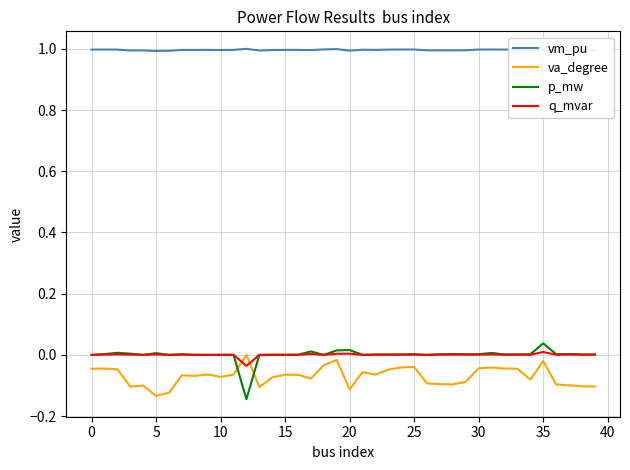

What is the difference between the maximum and second lowest values in the va_degree series?

0.1